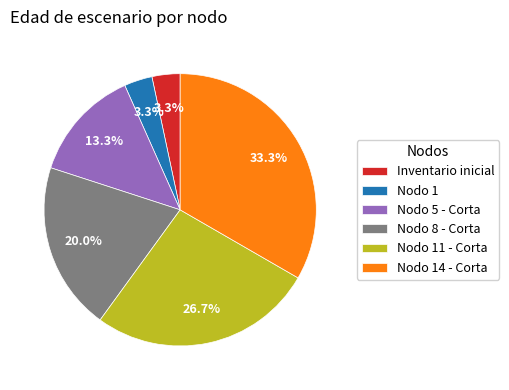

How many slices are in this pie chart?

6